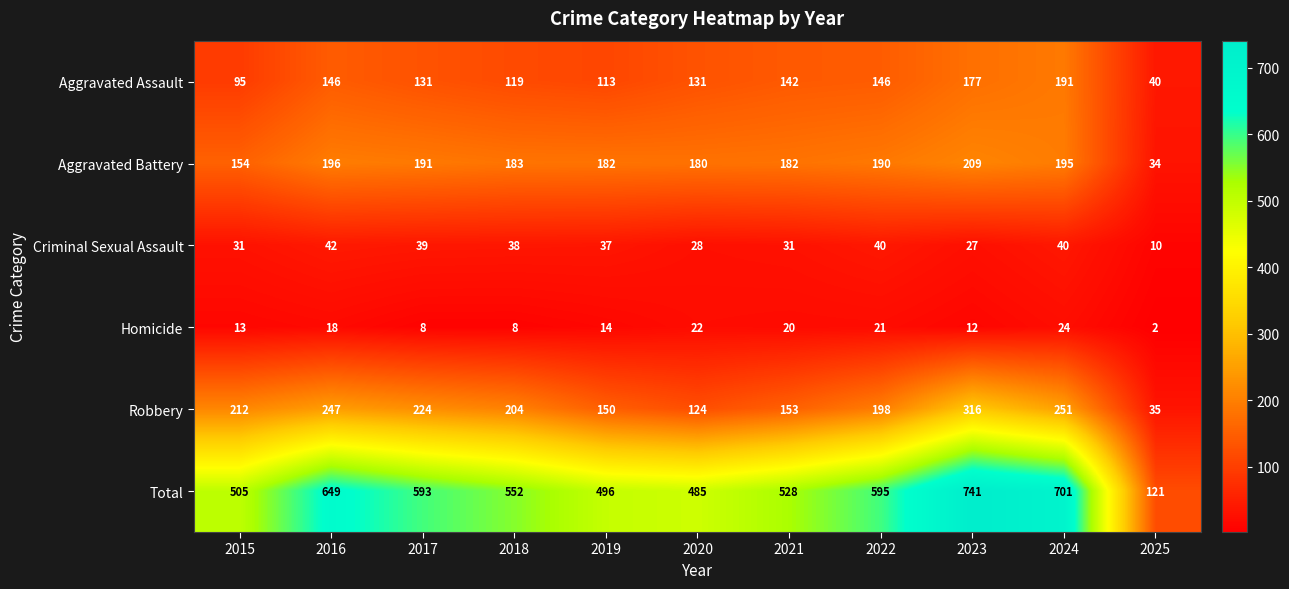

What is the difference between the highest and lowest values at 2015?

492